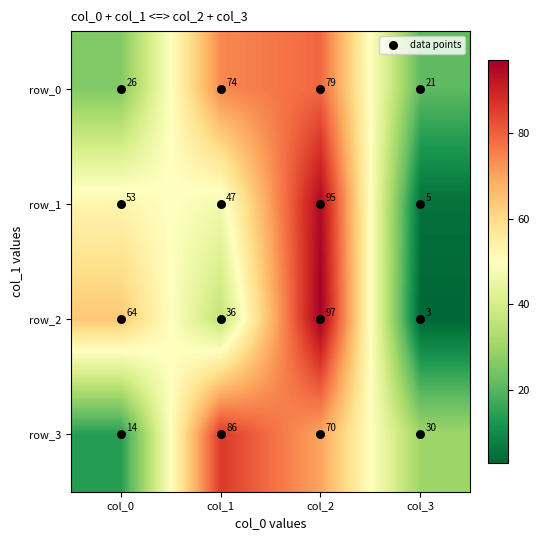

At which category is the sum across all series the highest?

col_2